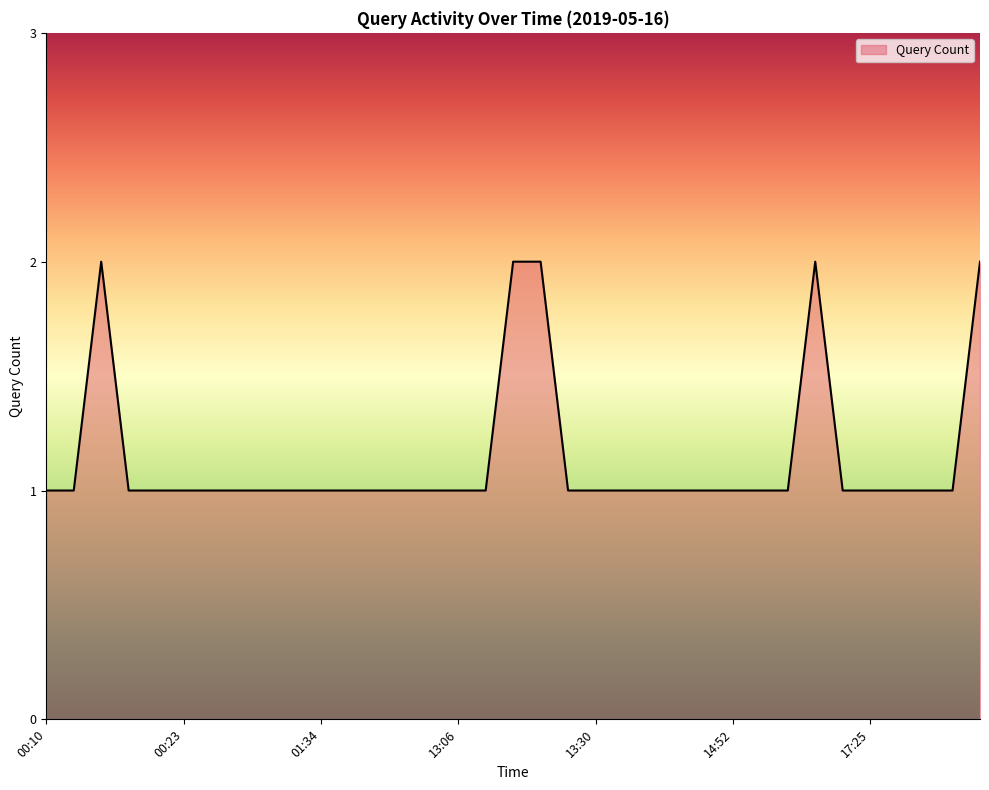

Does the chart have visible grid lines?

No